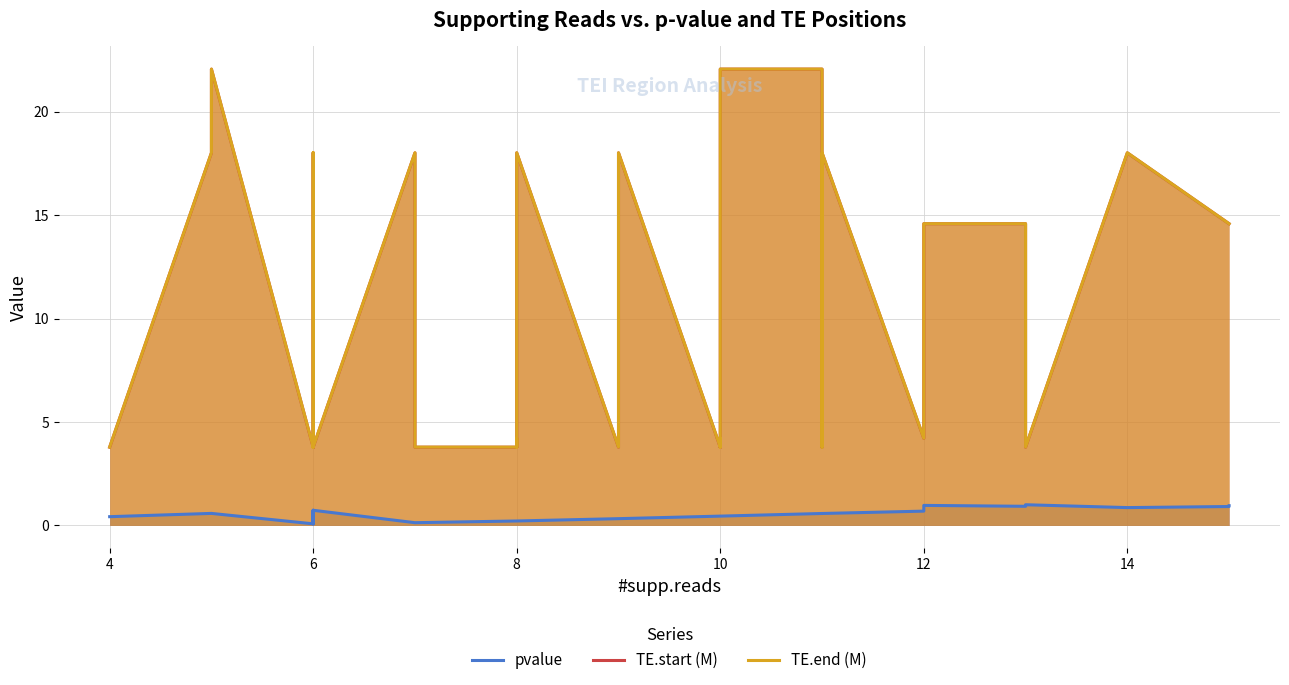

Which series has the largest total across all categories?

TE.end (M)